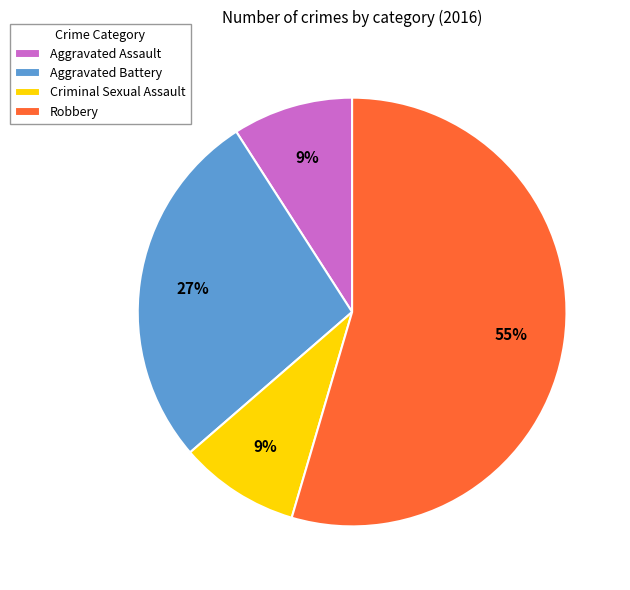

Count the number of slices in the pie.

4